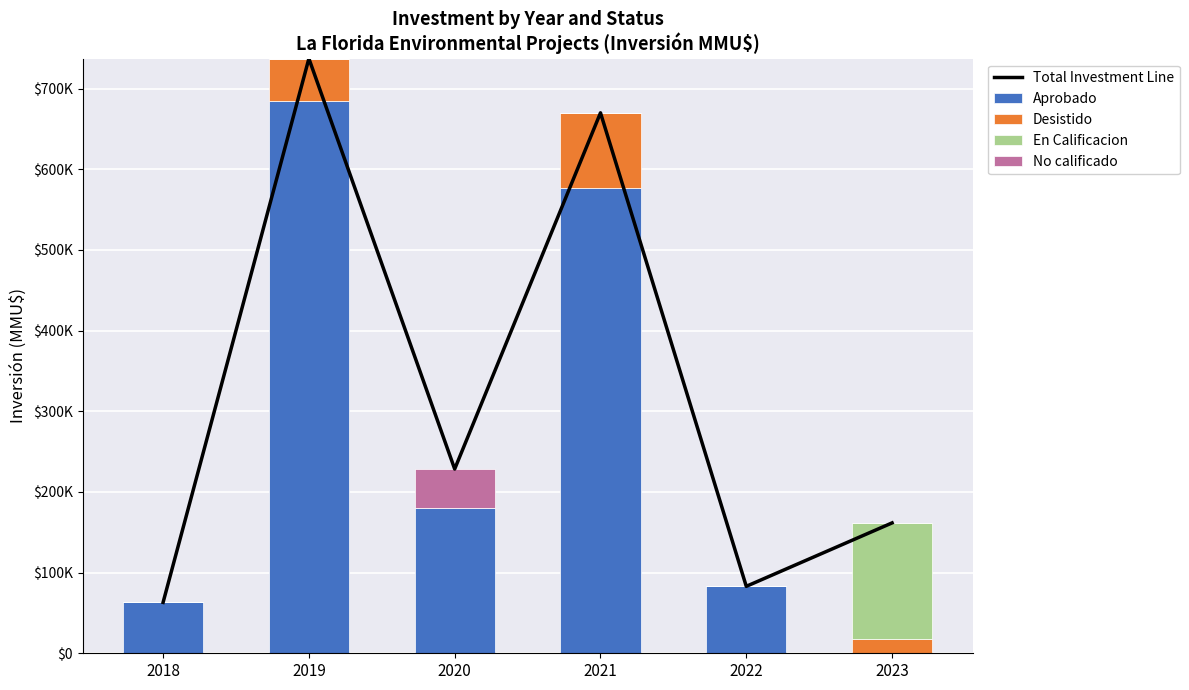

Rank the series at 2020 from highest to lowest value.

Total Investment Line, Aprobado, No calificado, Desistido, En Calificacion